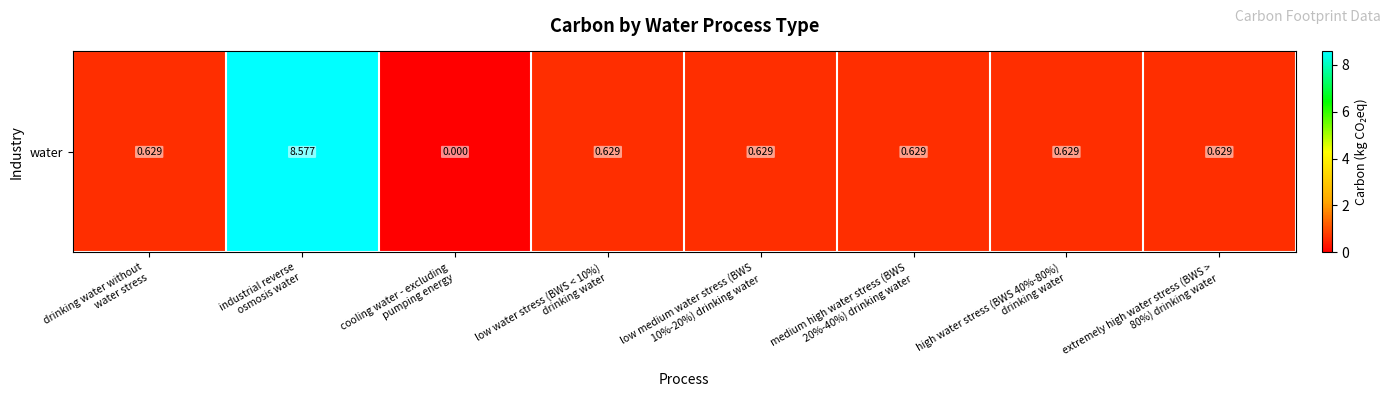

How many values exceed 0?

7